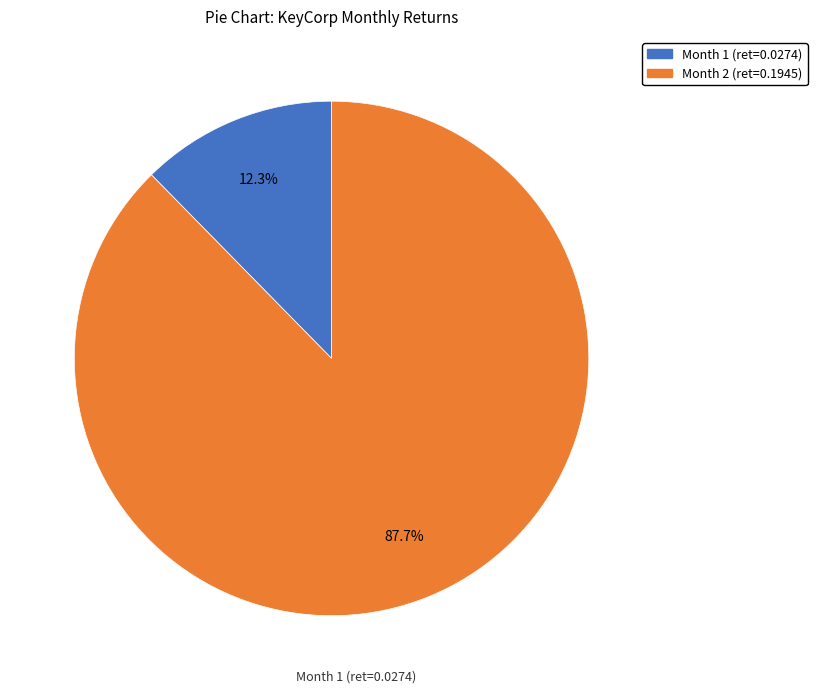

Is there any slice that represents more than half of the pie?

Yes